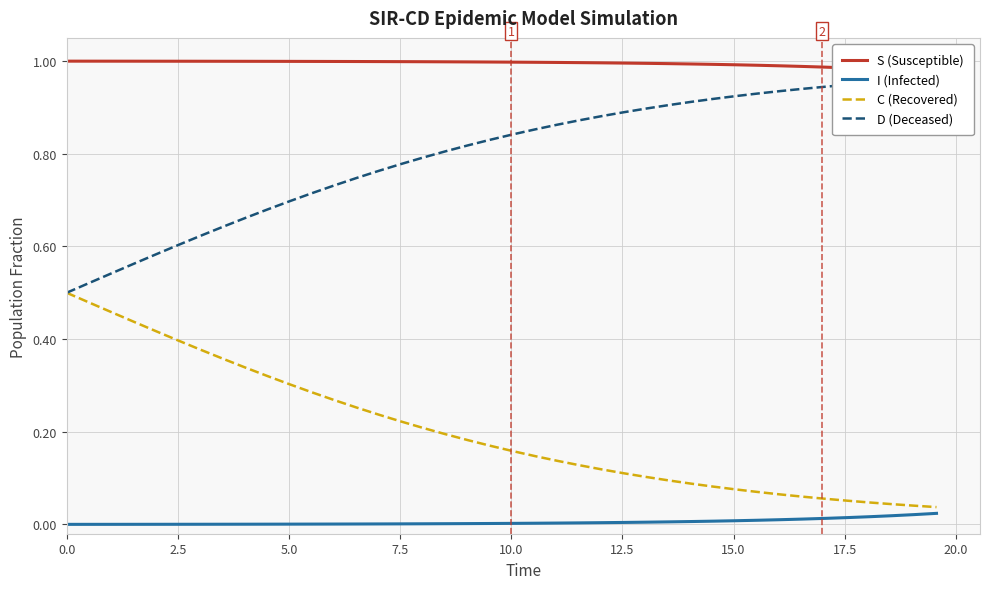

Reading left to right, list all the values displayed in this chart.

S (Susceptible): 1.0	1.0	1.0	1.0	1.0	1.0	1.0	1.0	1.0	1.0	1.0	1.0	1.0	1.0	1.0	1.0	1.0	1.0	1.0	1.0	1.0	1.0	1.0	1.0	1.0	1.0	1.0	1.0	1.0	1.0	1.0	1.0	1.0	1.0	1.0	1.0	1.0	1.0	1.0	1.0
I (Infected): 0.0	0.0	0.0	0.0	0.0	0.0	0.0	0.0	0.0	0.0	0.0	0.0	0.0	0.0	0.0	0.0	0.0	0.0	0.0	0.0	0.0	0.0	0.0	0.0	0.0	0.0	0.0	0.0	0.0	0.0	0.0	0.0	0.0	0.0	0.0	0.0	0.0	0.0	0.0	0.0
C (Recovered): 0.5	0.5	0.5	0.4	0.4	0.4	0.4	0.4	0.3	0.3	0.3	0.3	0.3	0.3	0.2	0.2	0.2	0.2	0.2	0.2	0.2	0.1	0.1	0.1	0.1	0.1	0.1	0.1	0.1	0.1	0.1	0.1	0.1	0.1	0.1	0.1	0.0	0.0	0.0	0.0
D (Deceased): 0.5	0.5	0.5	0.6	0.6	0.6	0.6	0.6	0.7	0.7	0.7	0.7	0.7	0.7	0.8	0.8	0.8	0.8	0.8	0.8	0.8	0.9	0.9	0.9	0.9	0.9	0.9	0.9	0.9	0.9	0.9	0.9	0.9	0.9	0.9	0.9	1.0	1.0	1.0	1.0